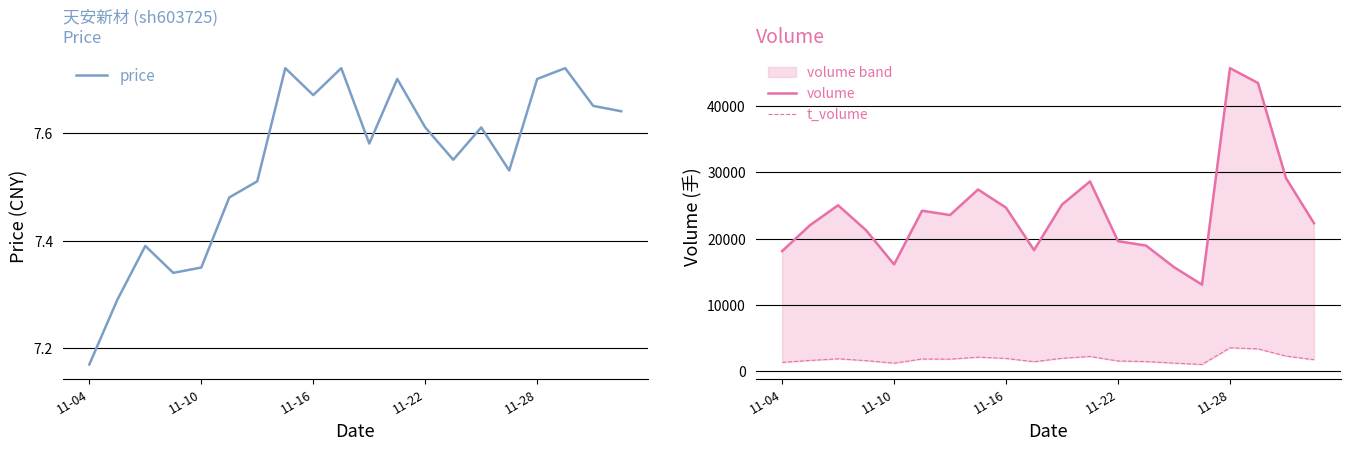

The value of price at 10 is 7.6. True or false?

True